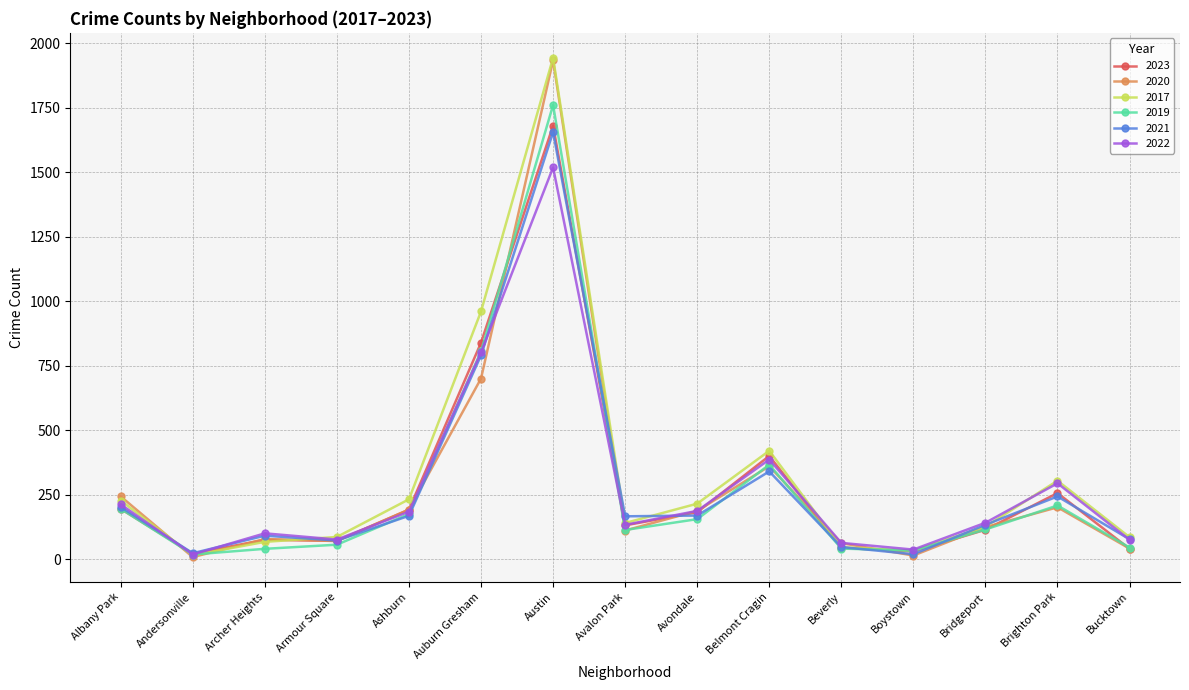

At which category does 2017 reach its first local valley?

Andersonville